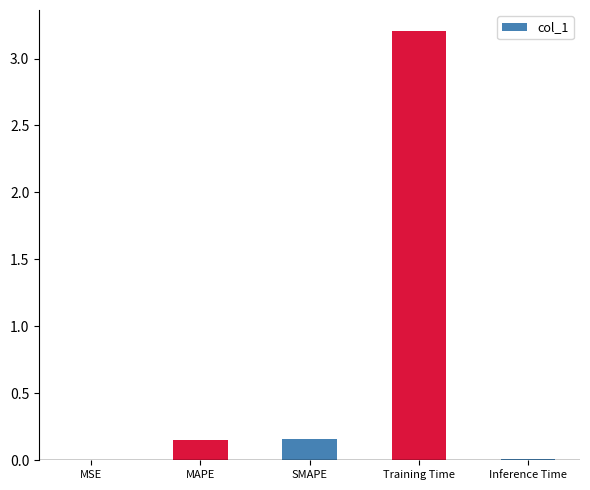

The value at MAPE is 0.0. True or false?

False